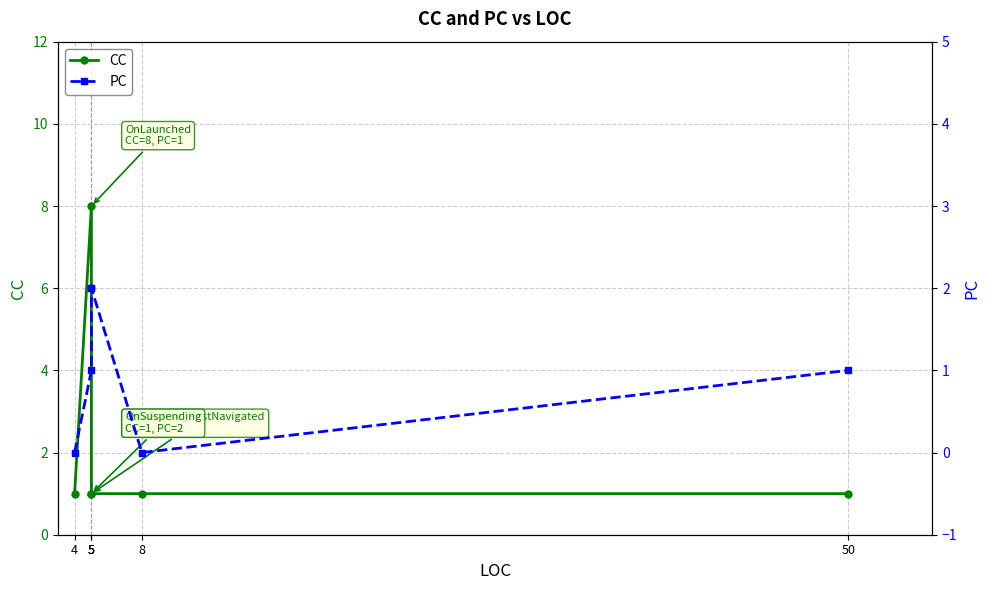

Which series has the largest total across all categories?

CC